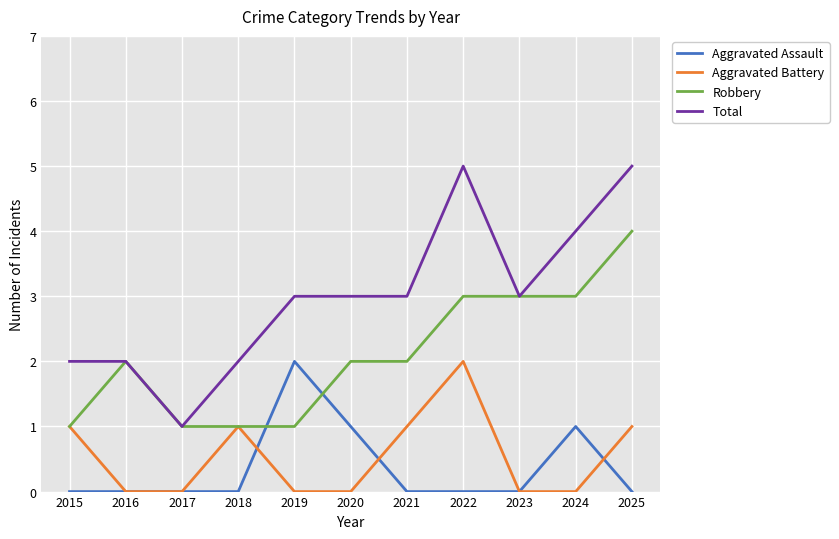

What is the approximate value of Aggravated Battery at 2025?

1